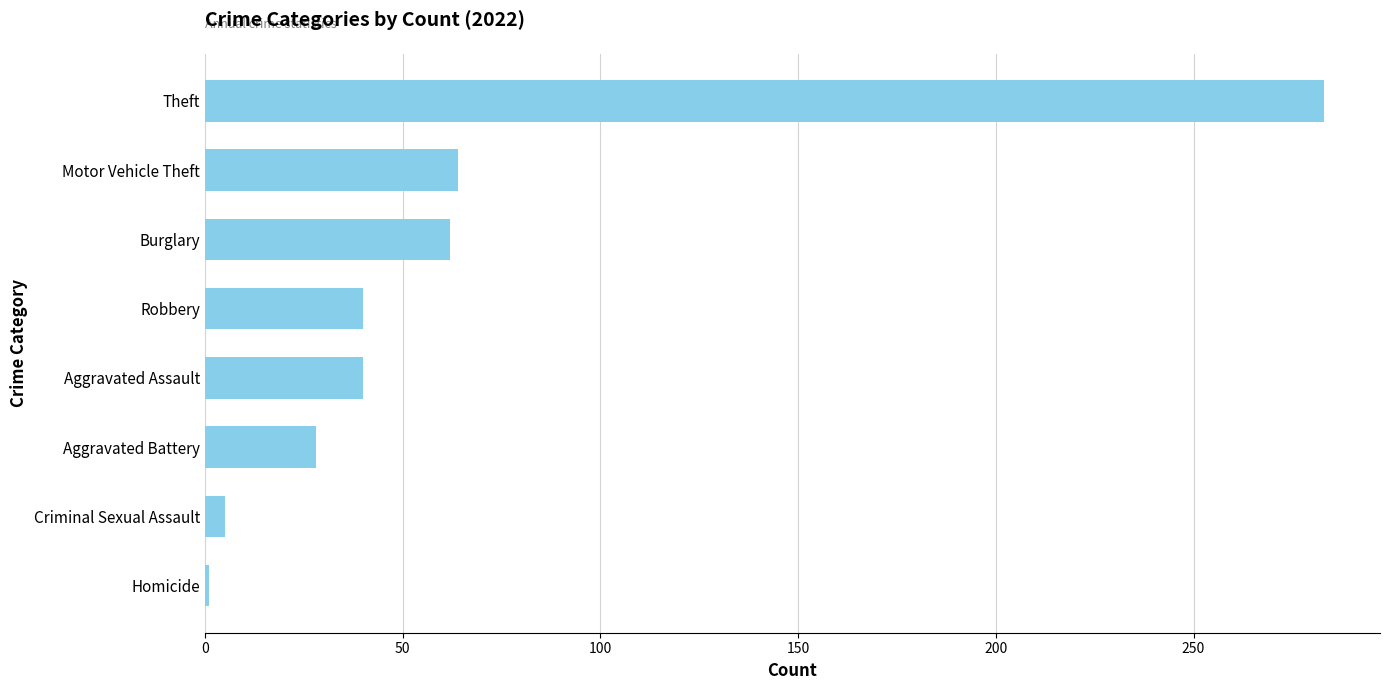

Reading bottom to top, what are all the values shown in this chart?

1	5	28	40	40	62	64	283